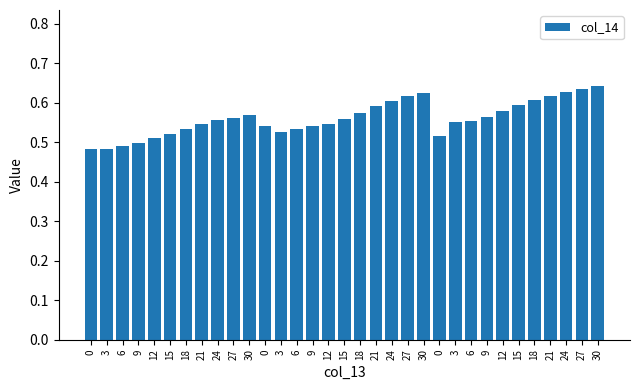

How many bars are there in total?

33